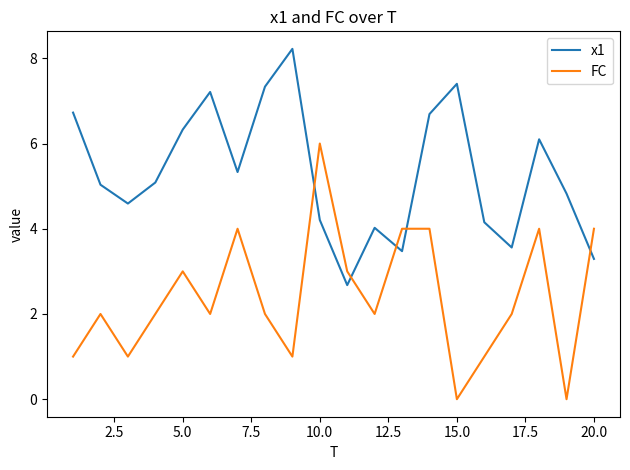

Is this an area chart (filled region under the line)?

No